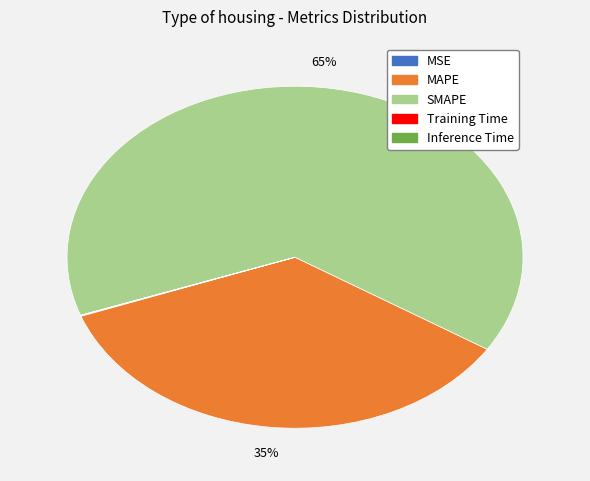

Which slice is the largest?

SMAPE